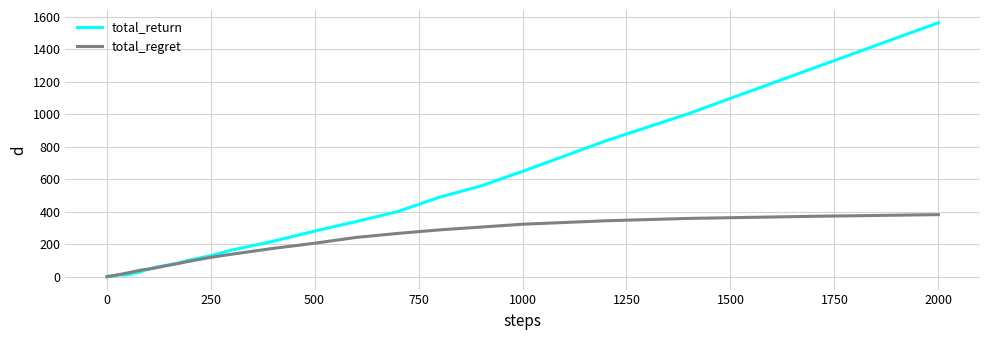

How many categories are shown in the chart?

40